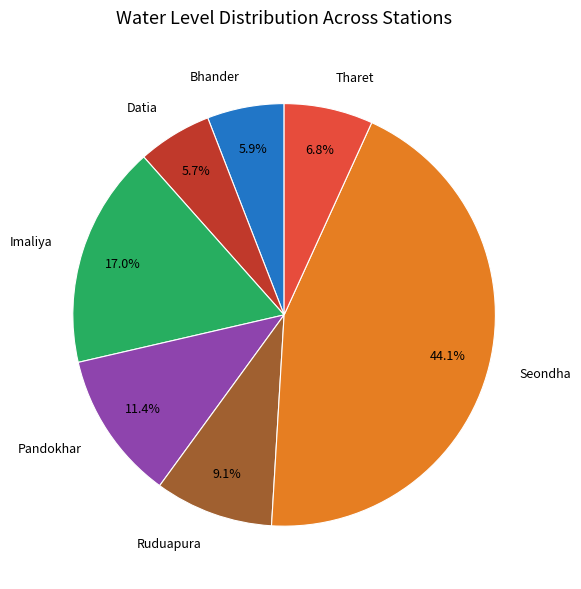

To the nearest percent, what is the average slice percentage?

14%